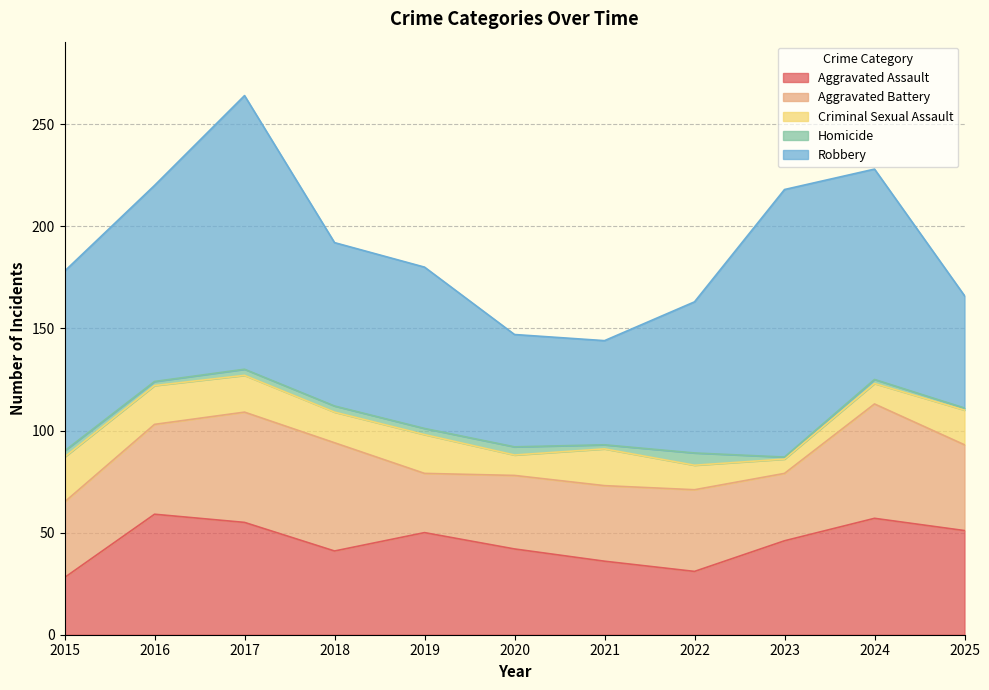

What is the average value of the Homicide series?

3